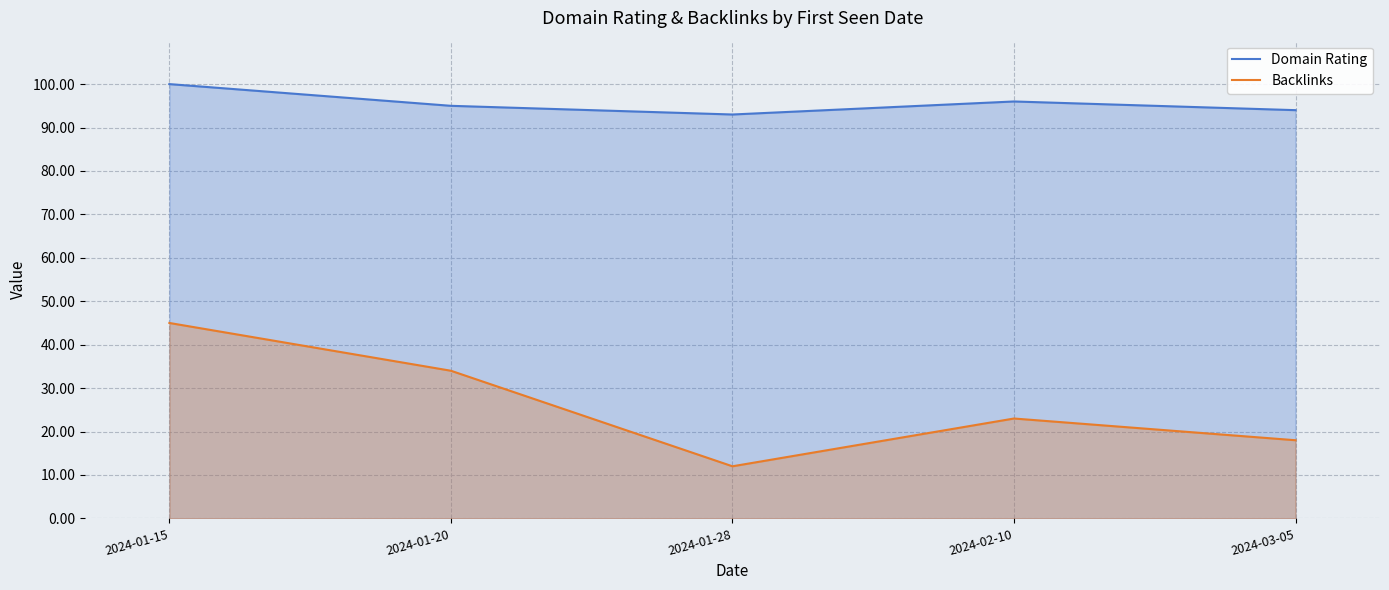

Where is the first local maximum for Domain Rating?

2024-02-10